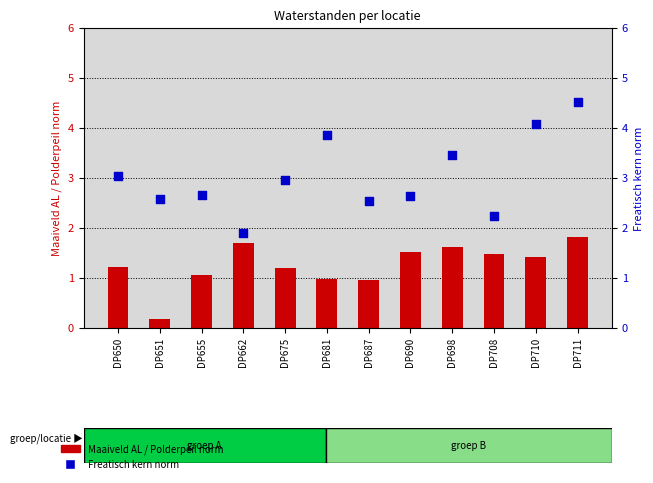

What are all the series names shown in the legend?

Maaiveld AL / Polderpeil norm, Freatisch kern norm